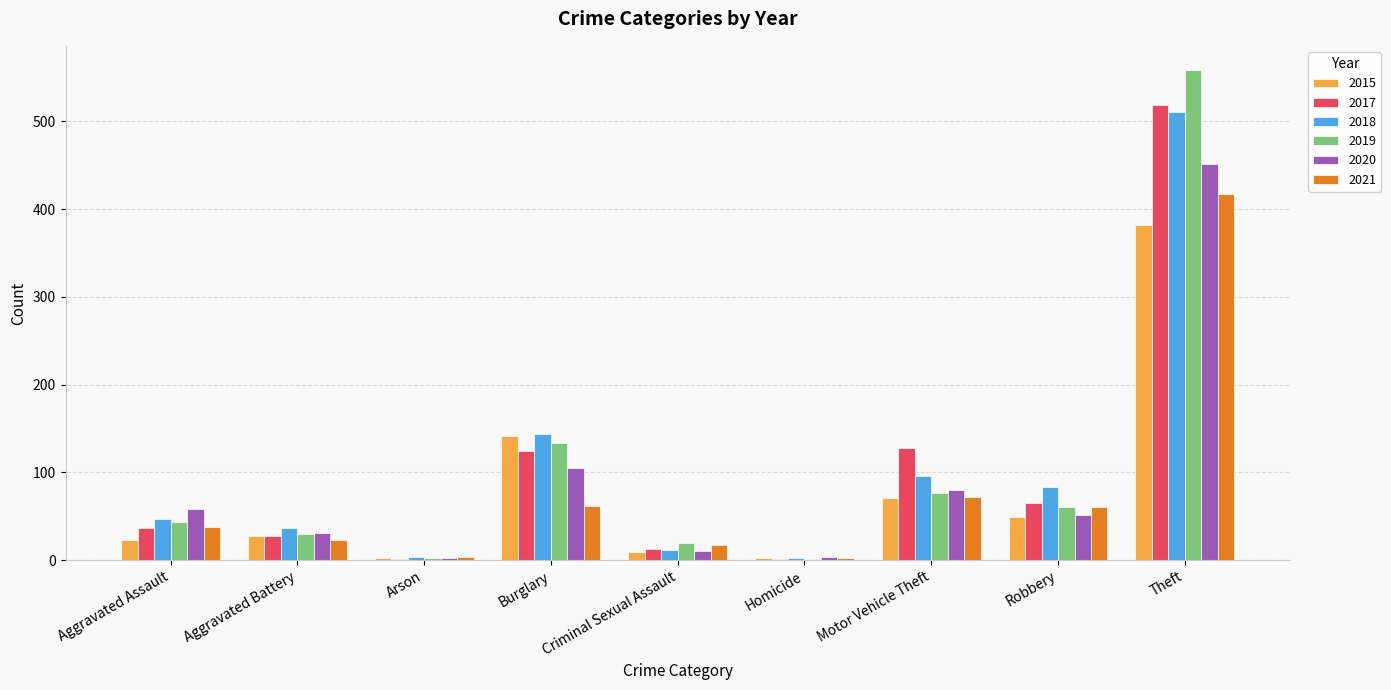

What is the total value across all series at Aggravated Assault?

246